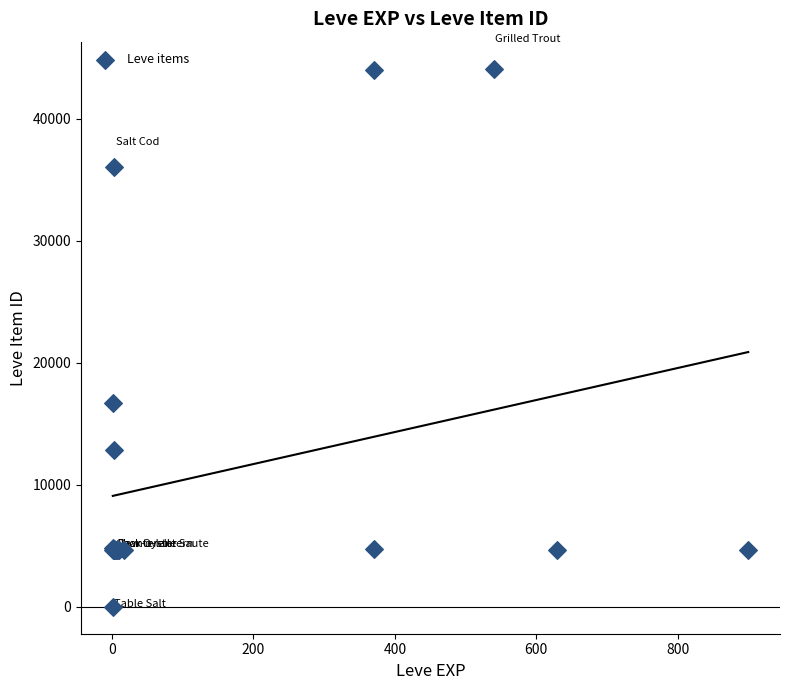

What Y value in the scatter plot is closest to 22050?

16734